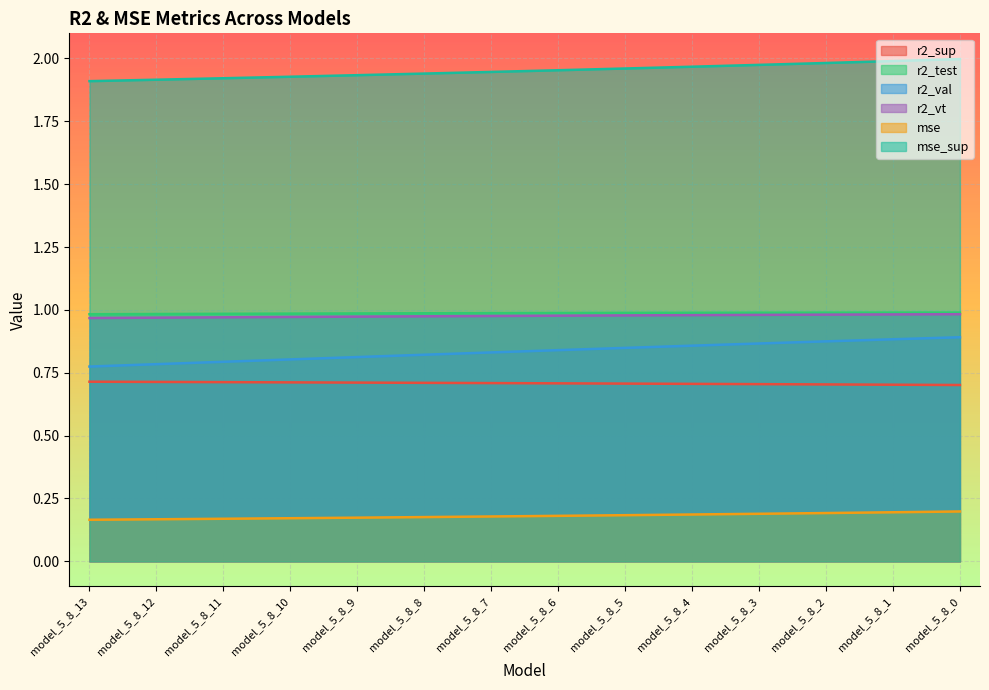

What is the minimum value for r2_sup?

0.7